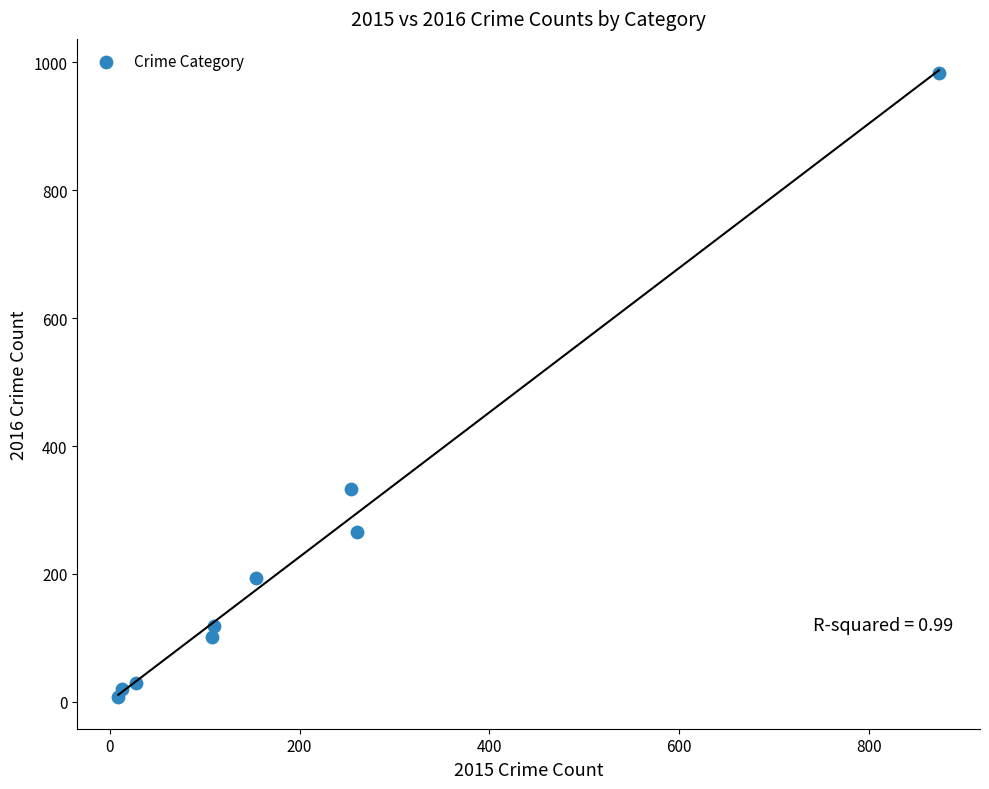

What Y value in the scatter plot is closest to 495?

333